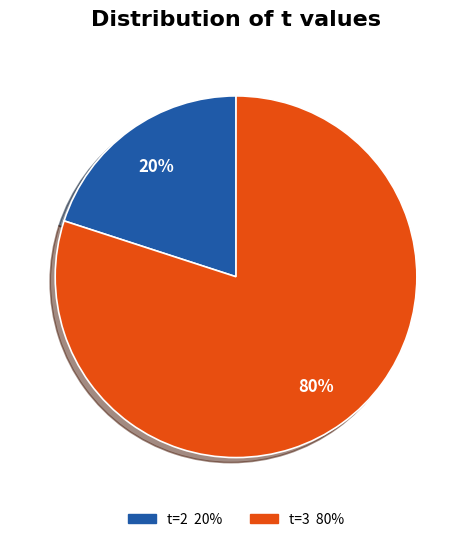

To the nearest percent, what is the difference between the largest and smallest slice percentages?

60%